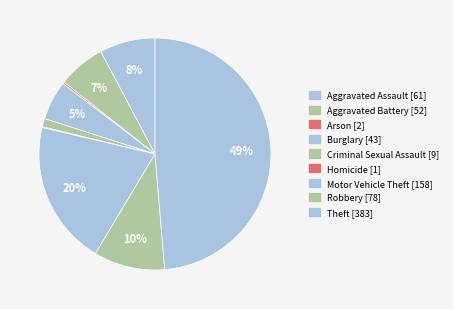

Which category has the biggest portion of the pie?

Theft